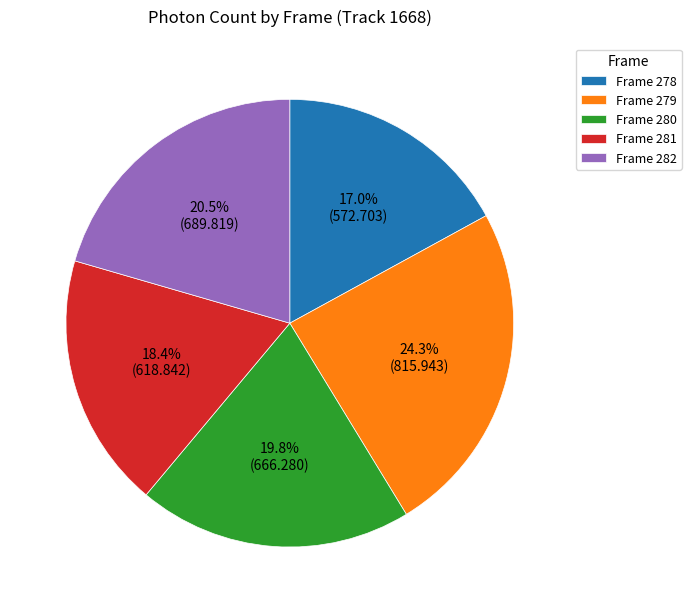

Which category has the smallest portion of the pie?

Frame 278